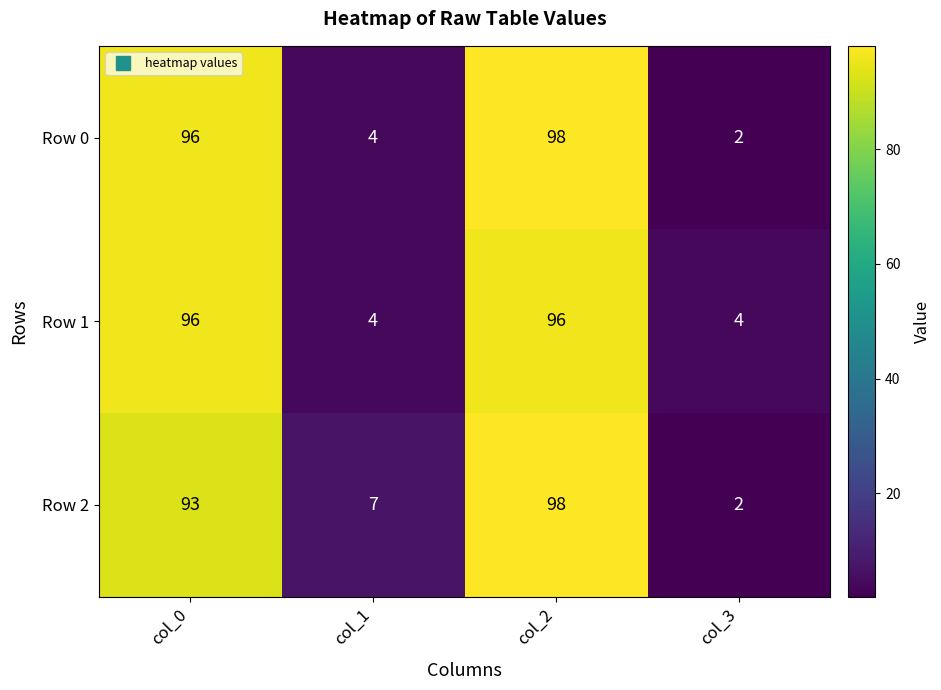

The value of Row 0 at col_3 is 2. True or false?

True